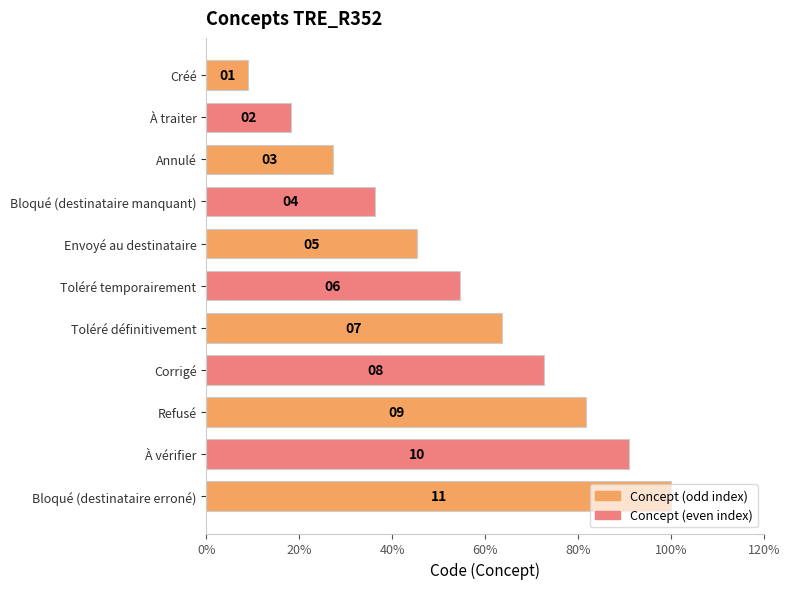

What is the difference between the second highest and second lowest values?

72.7